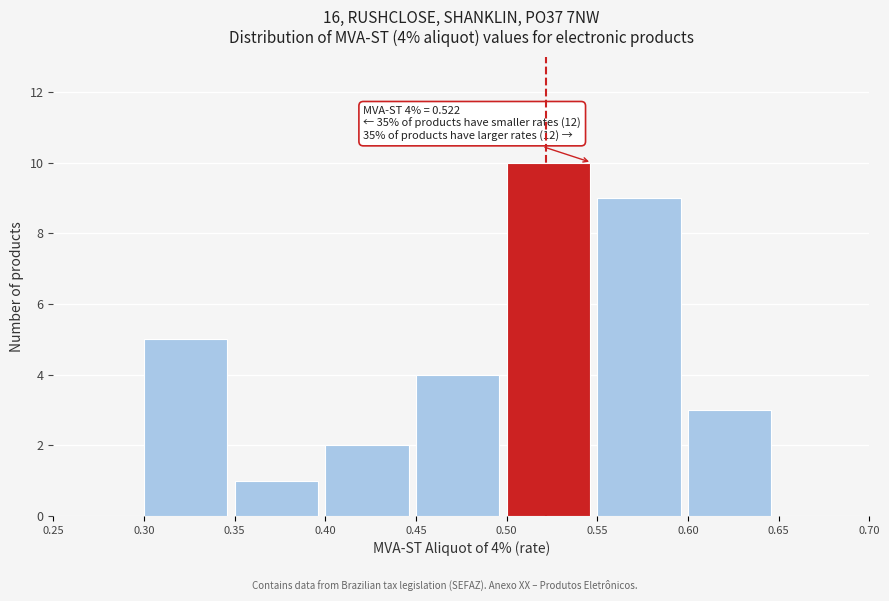

Over which range of the x-axis is the bar tallest?

0.50 to 0.55